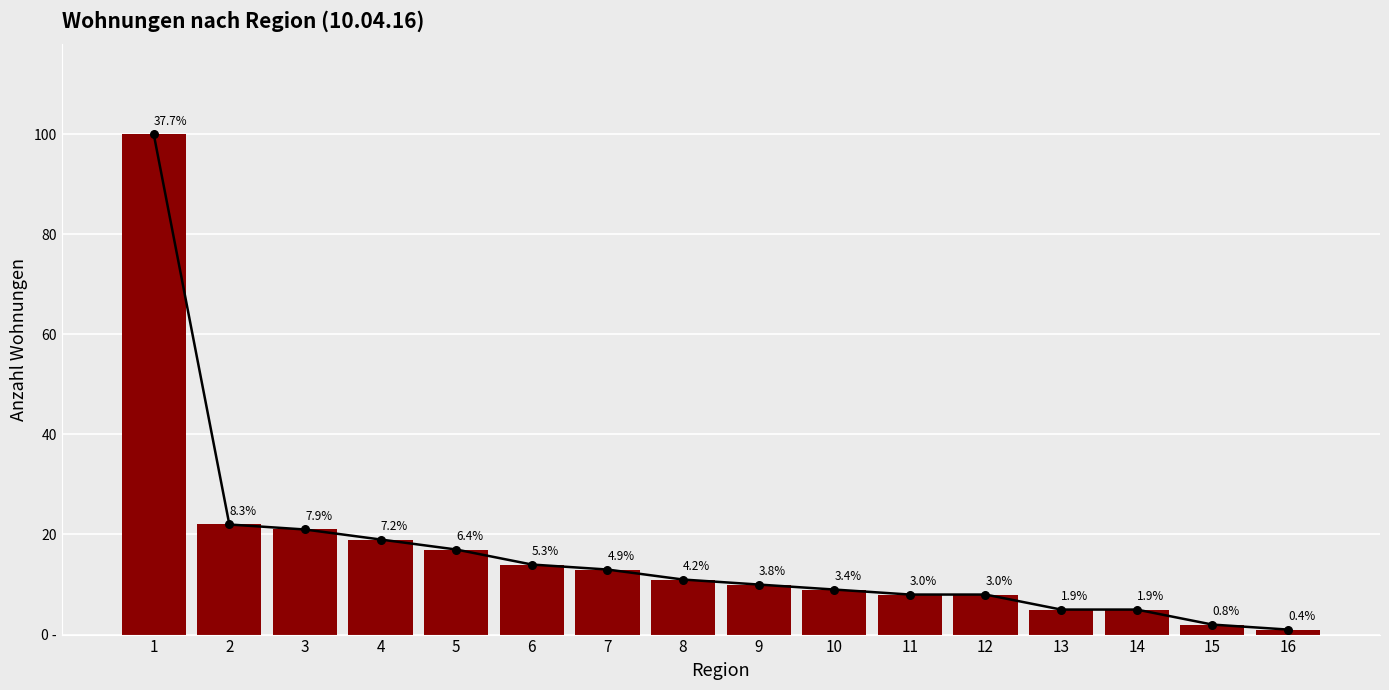

Between 5 and 1, which is larger?

1